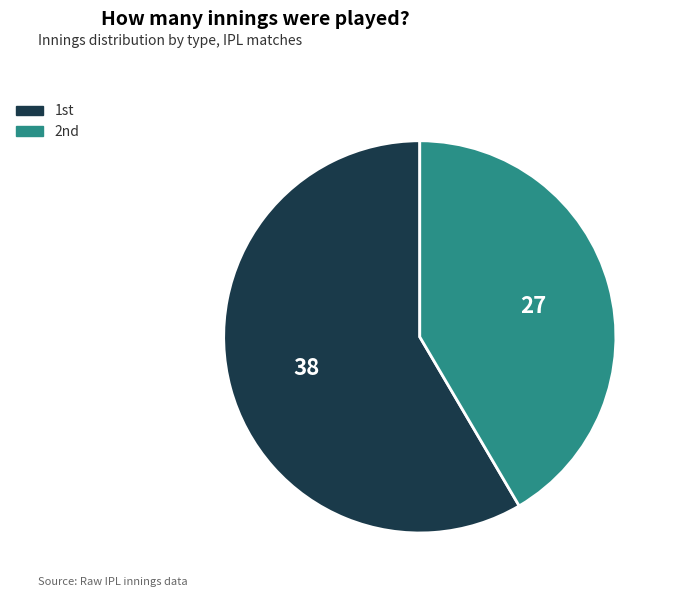

Which category has the smallest portion of the pie?

2nd